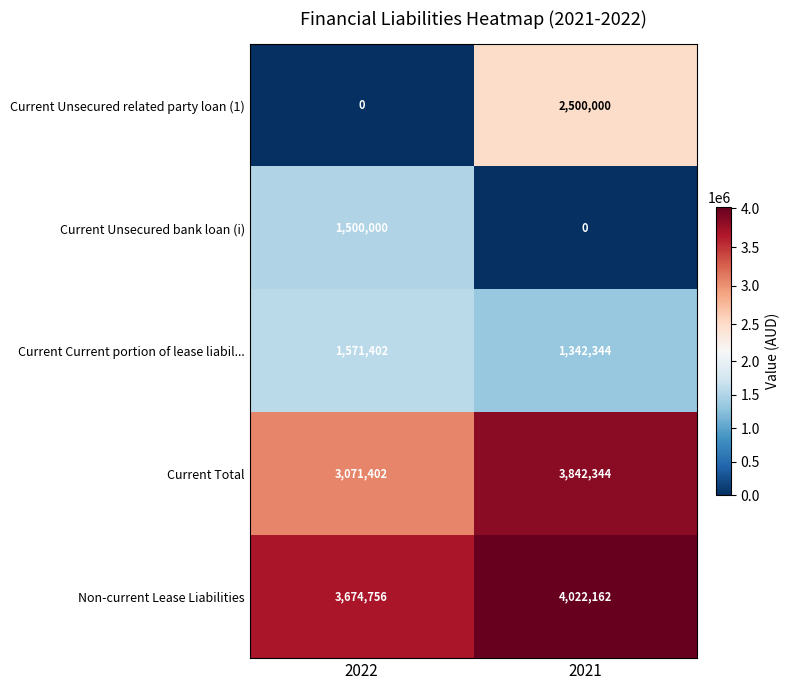

Which series has the widest spread of values?

Current Unsecured related party loan (1)